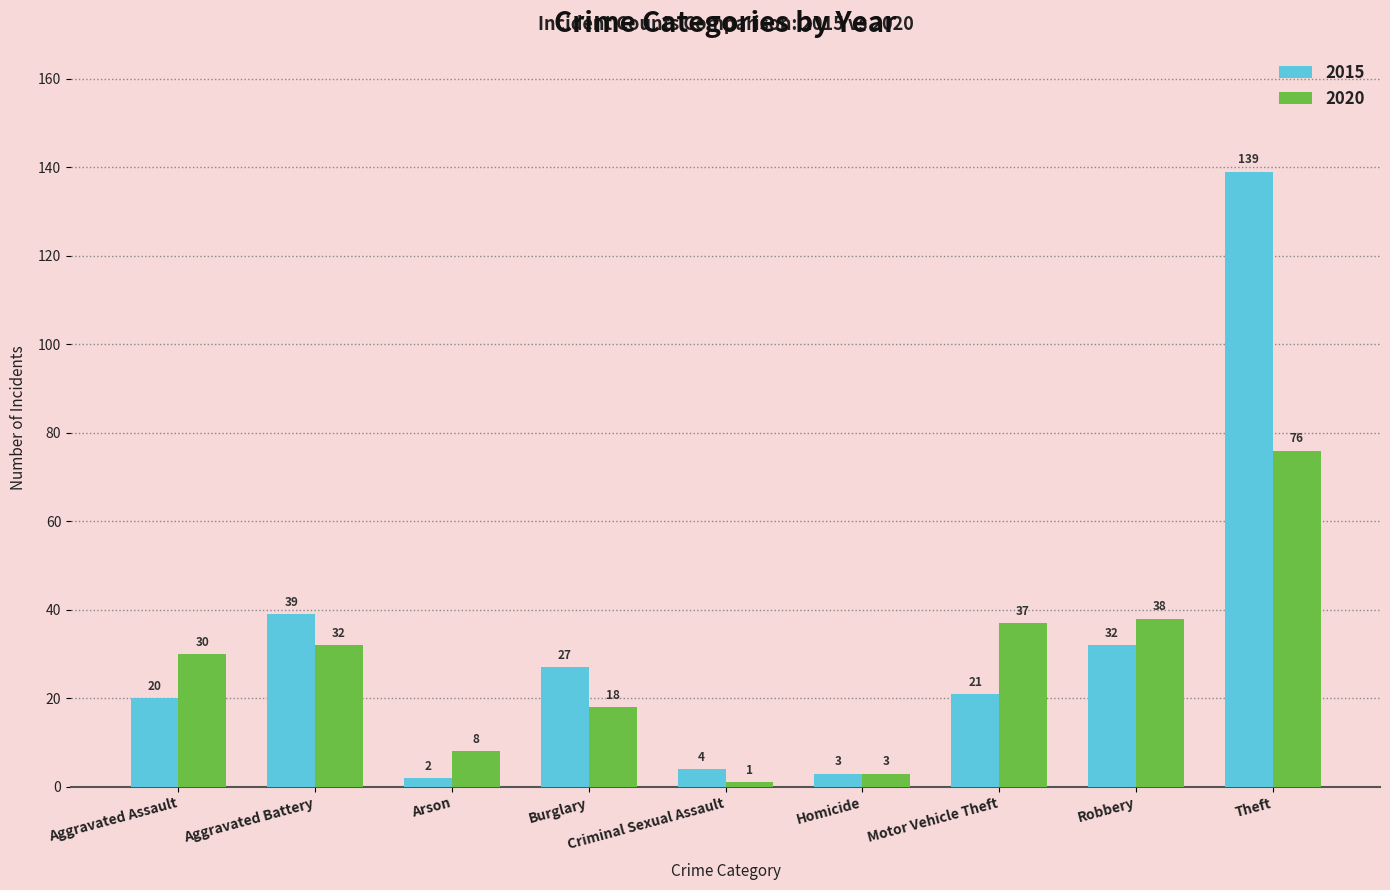

The 2015 series shows 11 at Aggravated Battery. True or false?

False